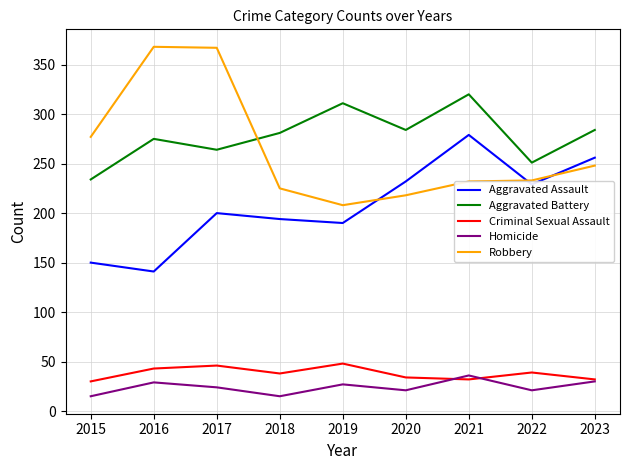

Does the chart display data point markers on the line(s)?

No